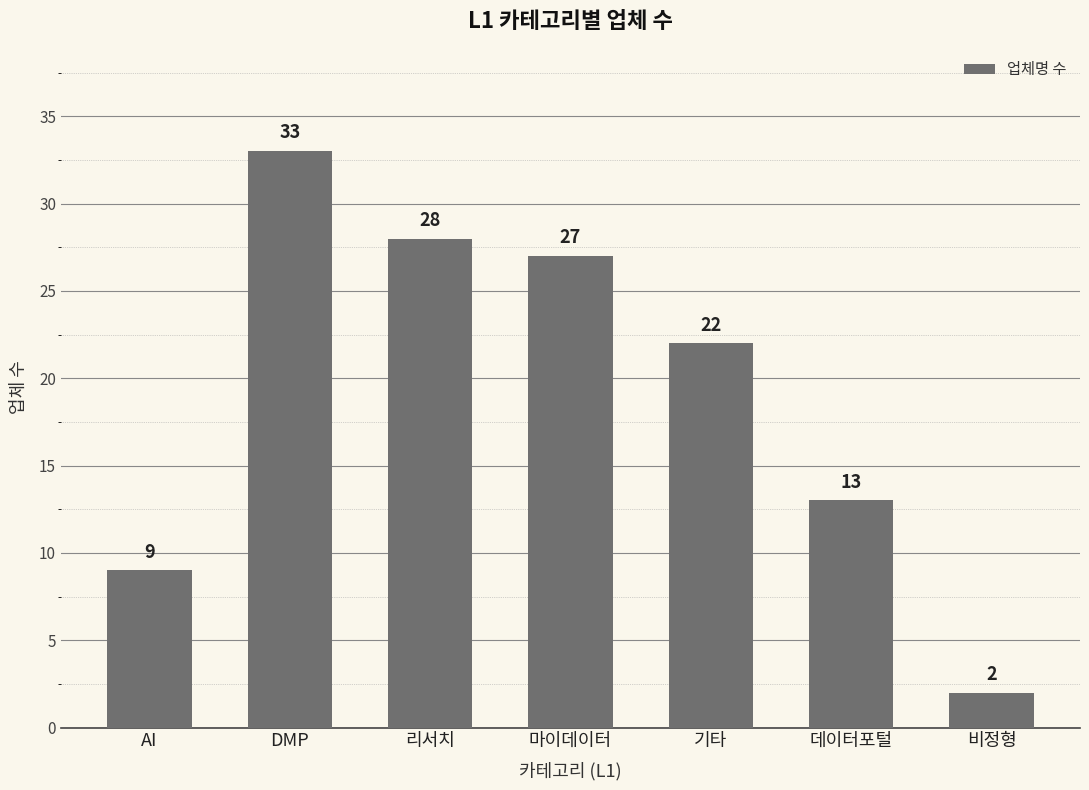

The value at AI is 5. True or false?

False